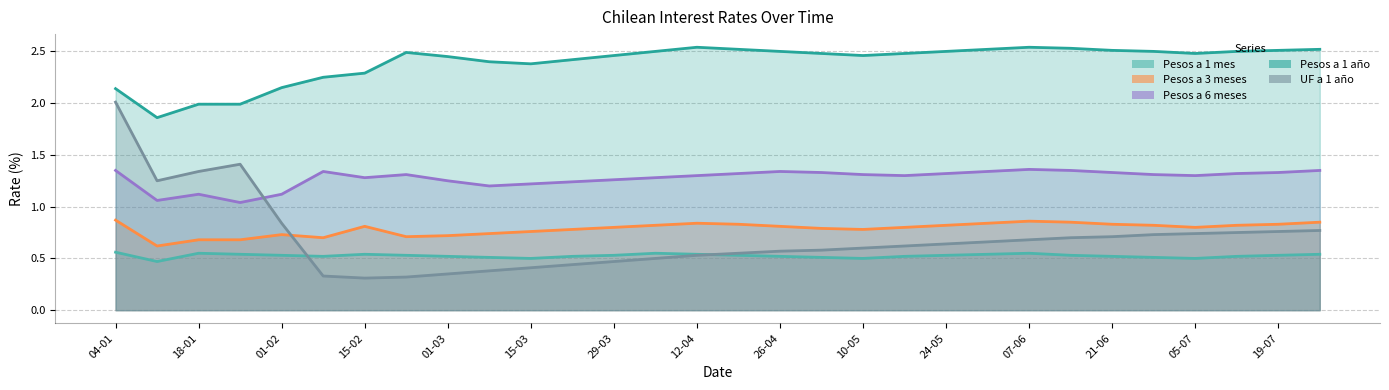

Reading left to right, extract all data points from this chart.

Pesos a 1 mes: 0.6	0.5	0.6	0.5	0.5	0.5	0.5	0.5	0.5	0.5	0.5	0.5	0.5	0.6	0.5	0.5	0.5	0.5	0.5	0.5	0.5	0.5	0.6	0.5	0.5	0.5	0.5	0.5	0.5	0.5
Pesos a 3 meses: 0.9	0.6	0.7	0.7	0.7	0.7	0.8	0.7	0.7	0.7	0.8	0.8	0.8	0.8	0.8	0.8	0.8	0.8	0.8	0.8	0.8	0.8	0.9	0.8	0.8	0.8	0.8	0.8	0.8	0.8
Pesos a 6 meses: 1.4	1.1	1.1	1.0	1.1	1.3	1.3	1.3	1.2	1.2	1.2	1.2	1.3	1.3	1.3	1.3	1.3	1.3	1.3	1.3	1.3	1.3	1.4	1.4	1.3	1.3	1.3	1.3	1.3	1.4
Pesos a 1 año: 2.1	1.9	2.0	2.0	2.1	2.2	2.3	2.5	2.5	2.4	2.4	2.4	2.5	2.5	2.5	2.5	2.5	2.5	2.5	2.5	2.5	2.5	2.5	2.5	2.5	2.5	2.5	2.5	2.5	2.5
UF a 1 año: 2.0	1.2	1.3	1.4	0.8	0.3	0.3	0.3	0.3	0.4	0.4	0.4	0.5	0.5	0.5	0.6	0.6	0.6	0.6	0.6	0.6	0.7	0.7	0.7	0.7	0.7	0.7	0.8	0.8	0.8